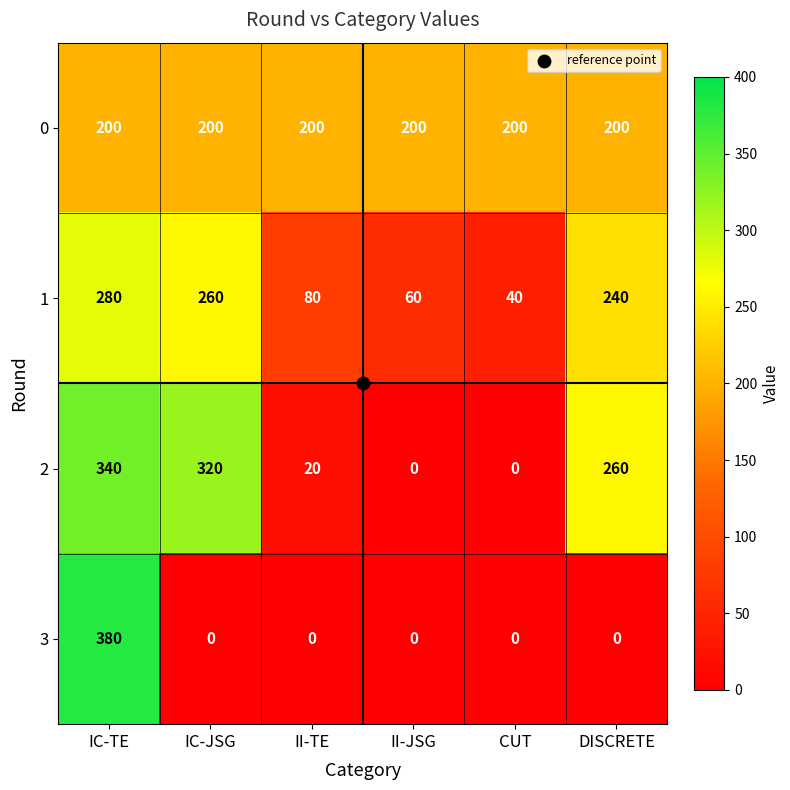

Count the number of data series in this chart.

4